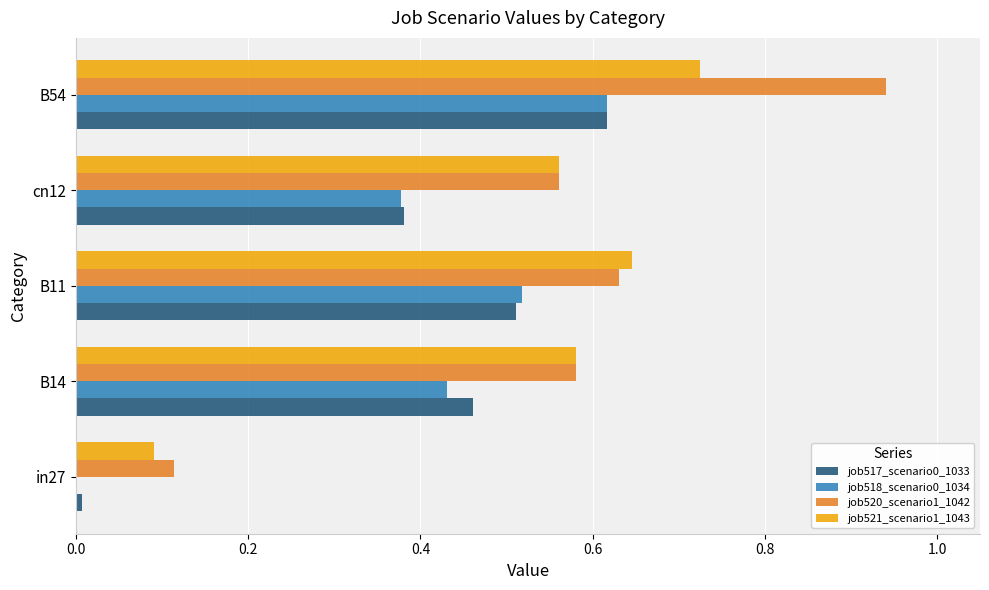

Between B11 and B54, which series saw the biggest shift?

job520_scenario1_1042